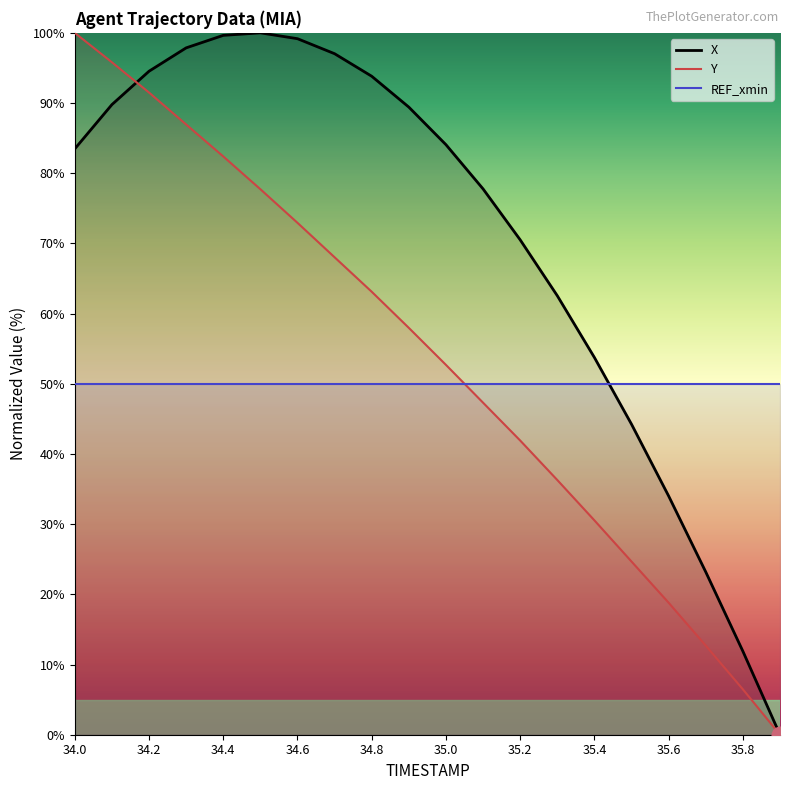

What value does the Y series have at 34.3?

86.9